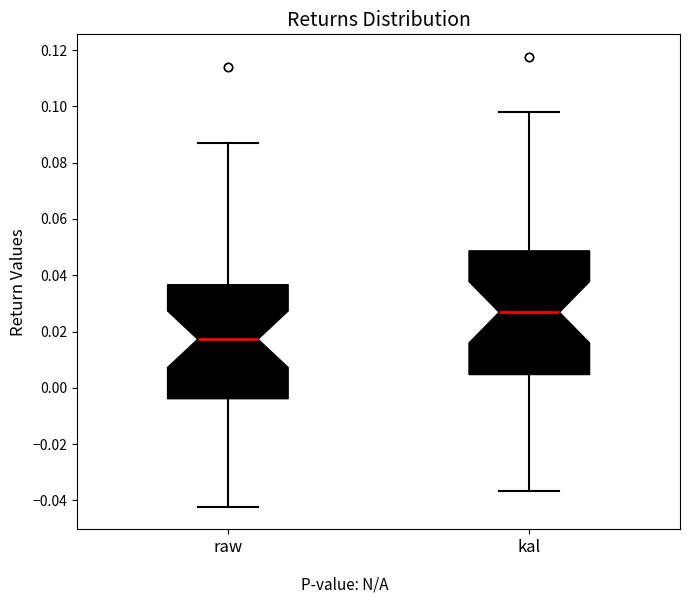

Where does the median line of the box for raw sit on the y-axis? The values are not printed on the chart, so give them approximately, as read against the axis.

0.018